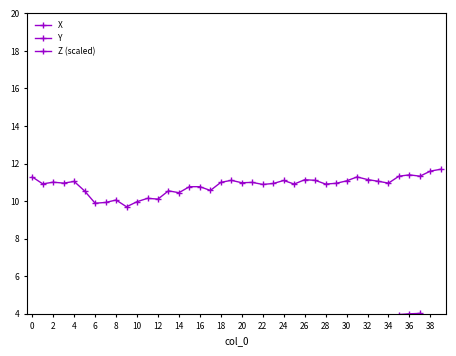

Reading left to right, what are all the values shown in this chart?

X: 11.3	10.9	11.0	11.0	11.1	10.5	9.9	9.9	10.1	9.7	10.0	10.2	10.1	10.6	10.4	10.8	10.8	10.6	11.0	11.1	11.0	11.0	10.9	10.9	11.1	10.9	11.1	11.1	10.9	10.9	11.1	11.3	11.2	11.1	11.0	11.3	11.4	11.3	11.6	11.7
Y: 70.0	69.8	64.8	65.1	64.3	65.4	58.9	58.2	58.6	59.9	60.4	58.0	56.1	57.3	58.4	57.8	61.4	61.3	60.5	61.6	64.3	64.7	63.8	65.2	63.8	64.2	68.5	69.8	70.5	66.8	66.3	65.8	67.6	67.0	67.5	68.0	65.9	66.0	66.4	66.0
Z (scaled): 2.4	1.9	2.0	2.2	2.3	1.9	1.1	1.1	1.6	0.8	1.2	1.0	0.8	1.1	1.5	1.5	1.9	2.0	1.7	2.2	2.3	3.0	3.0	3.2	3.3	3.0	3.3	2.6	2.6	2.8	3.1	3.2	3.1	3.0	3.4	4.0	4.0	4.0	3.6	3.3